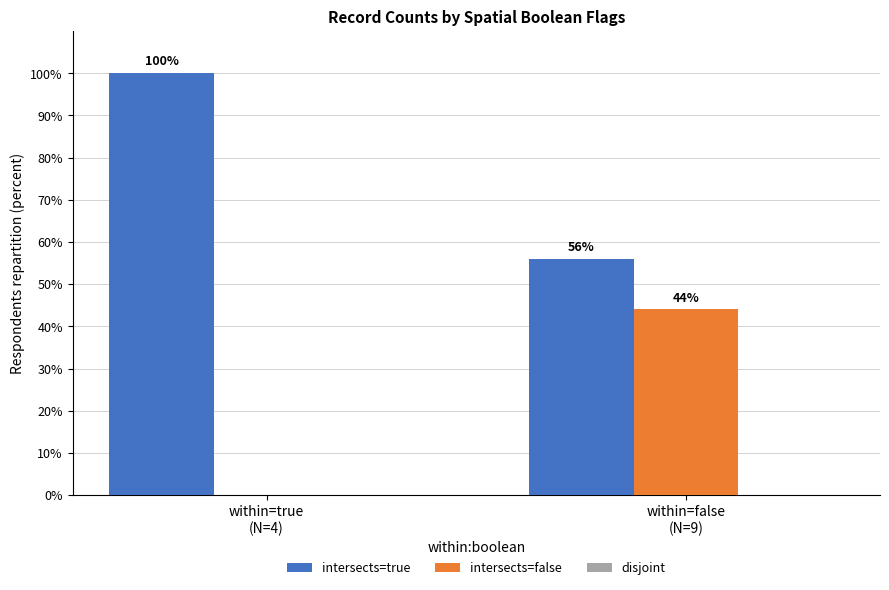

Count the number of categories in the chart.

2